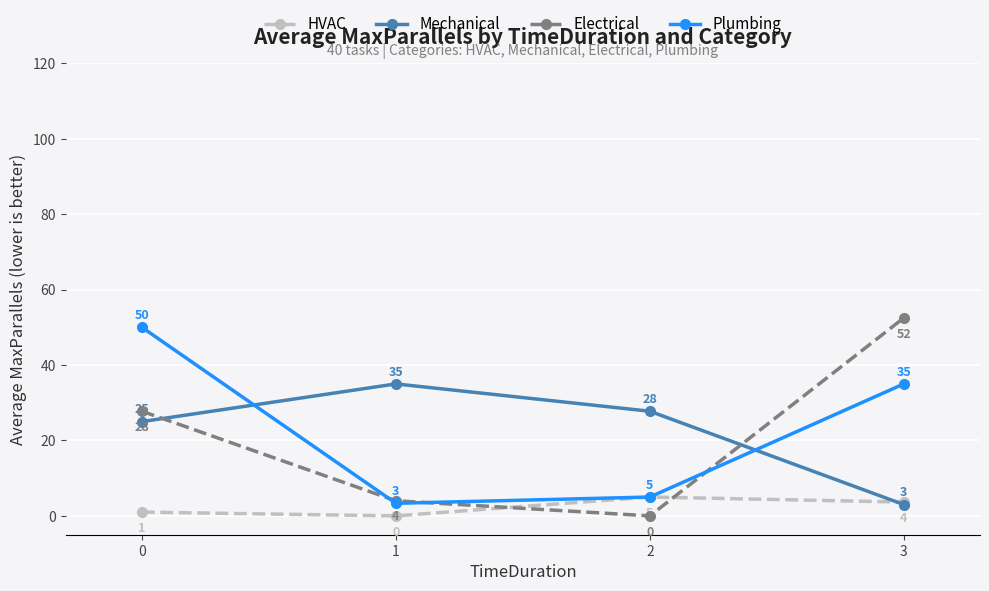

What is the maximum value for Mechanical?

35.0